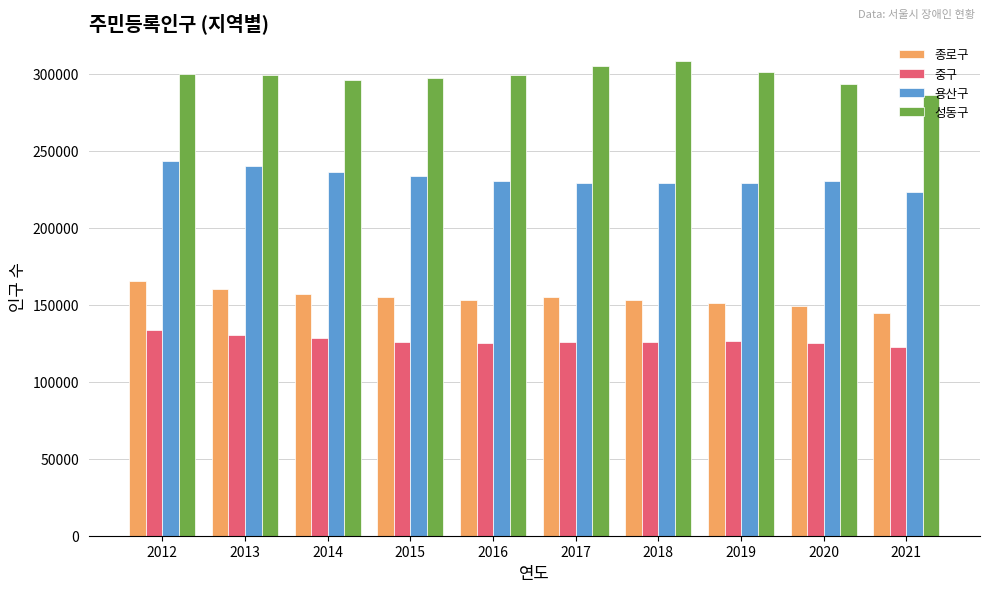

How many data points in 용산구 are less than 230241?

5